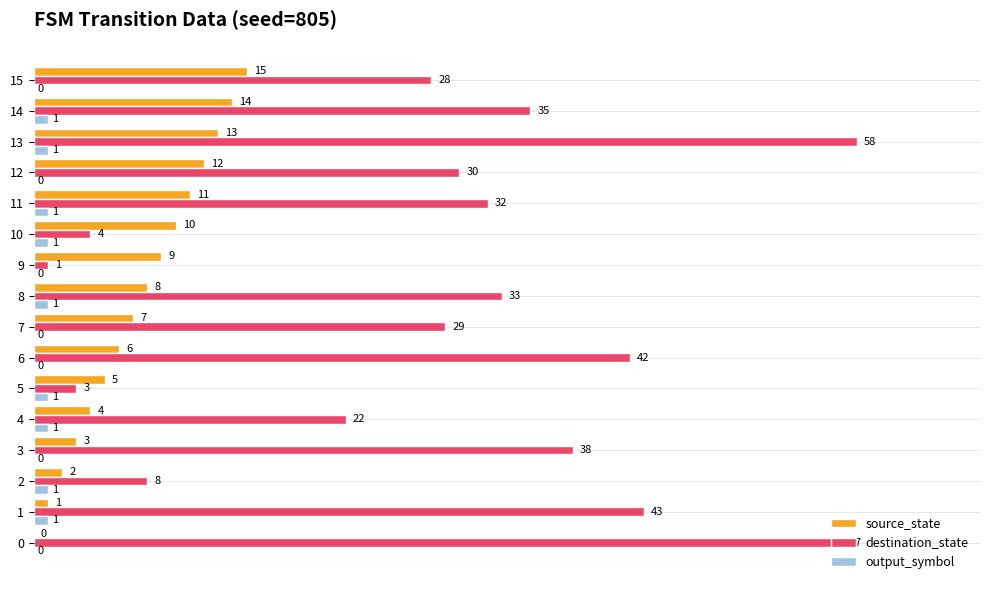

Count the number of data series in this chart.

3